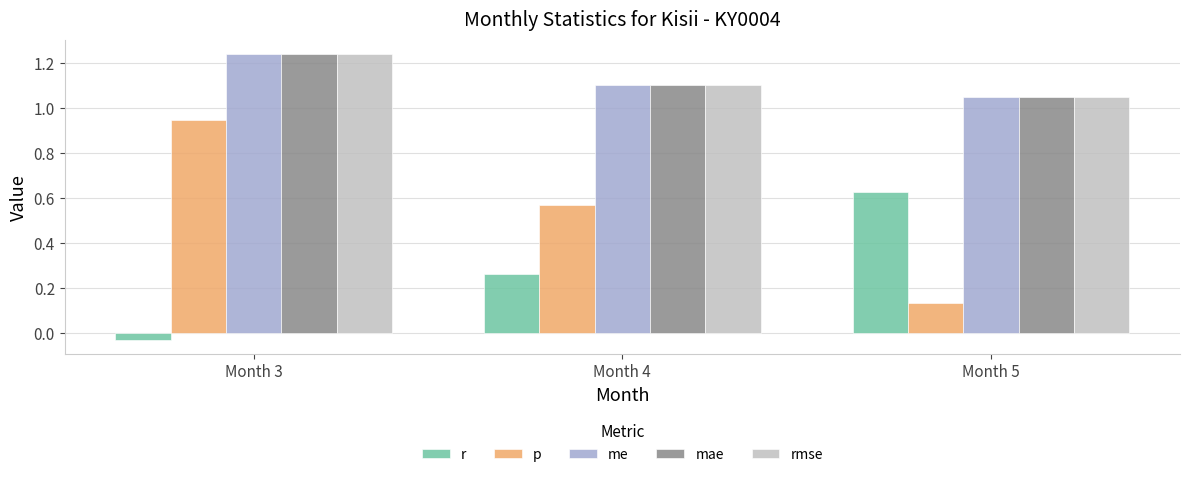

Rank the categories by p value from lowest to highest.

Month 5, Month 4, Month 3